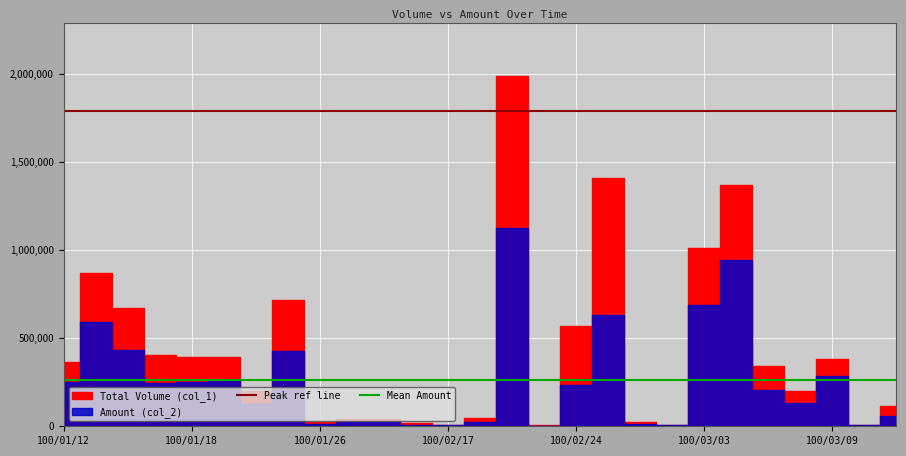

How many lines are shown in the chart?

2